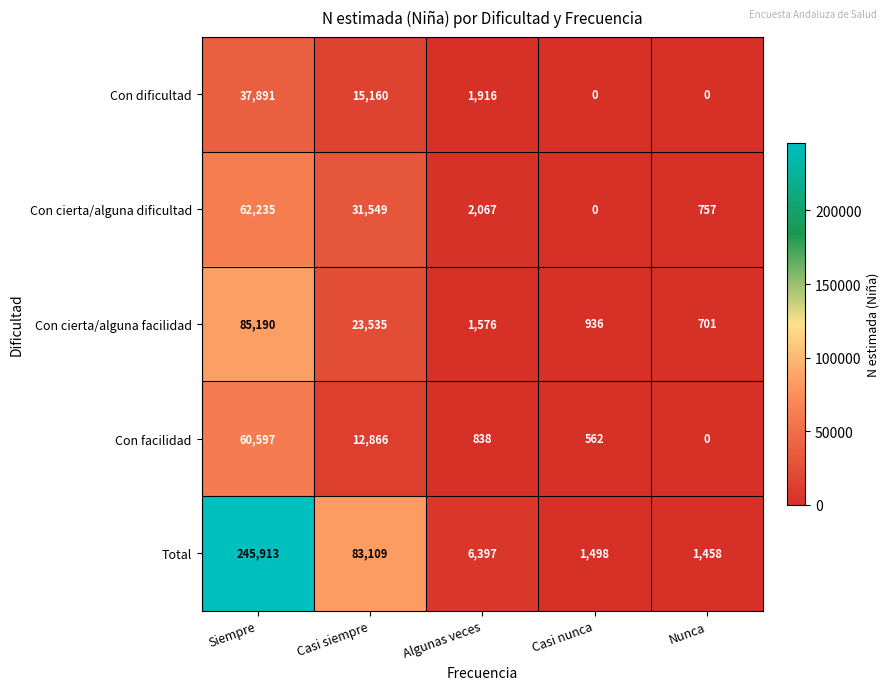

What is the total value across all series at Casi siempre?

166219